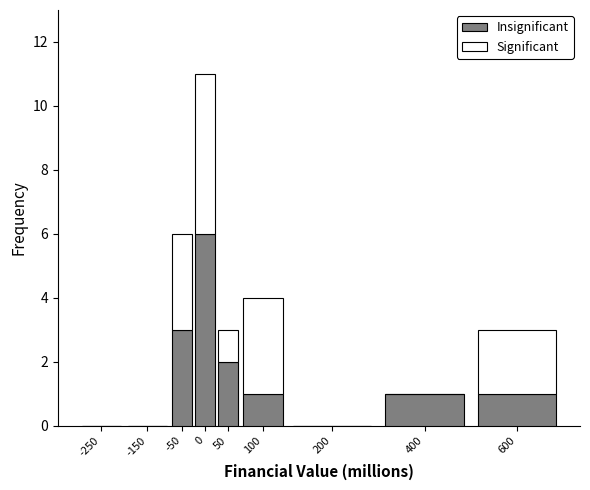

Reading left to right, what are the values for Insignificant?

-250=0	-150=0	-50=3	0=6	50=2	100=1	200=0	400=1	600=1